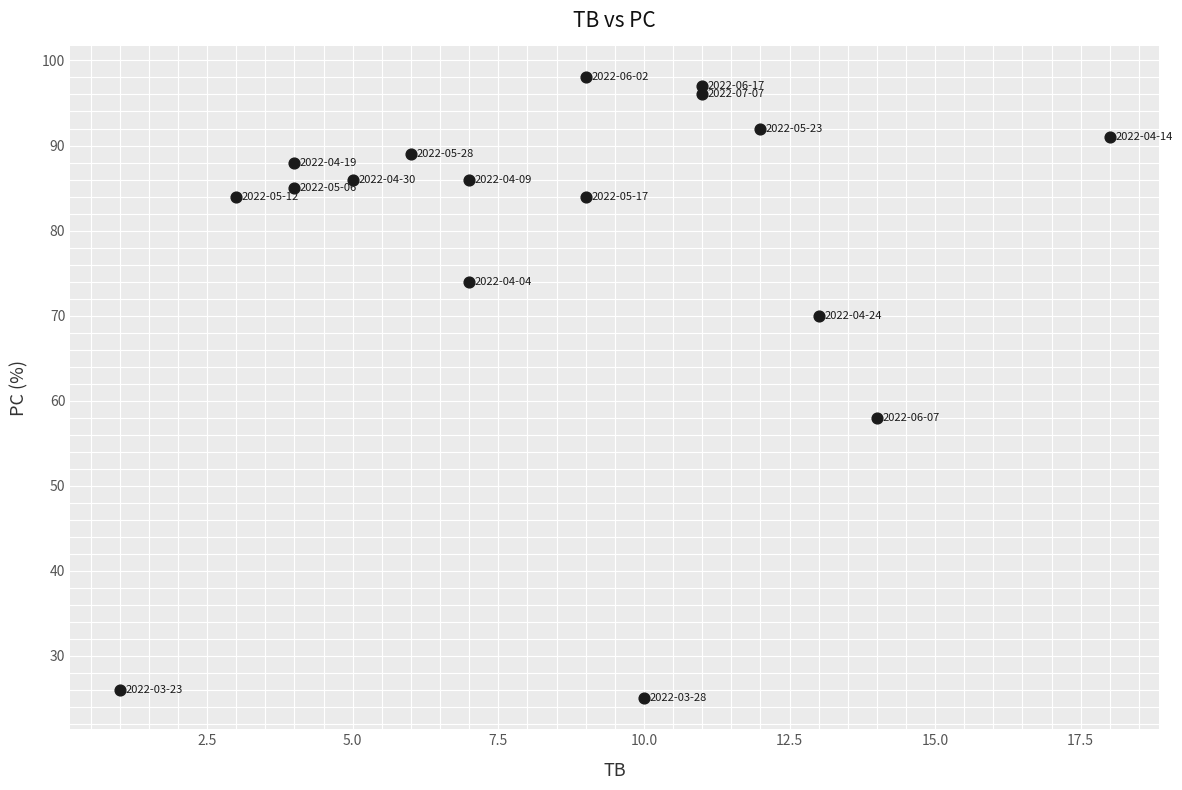

What is the range of X values (max minus min)?

17